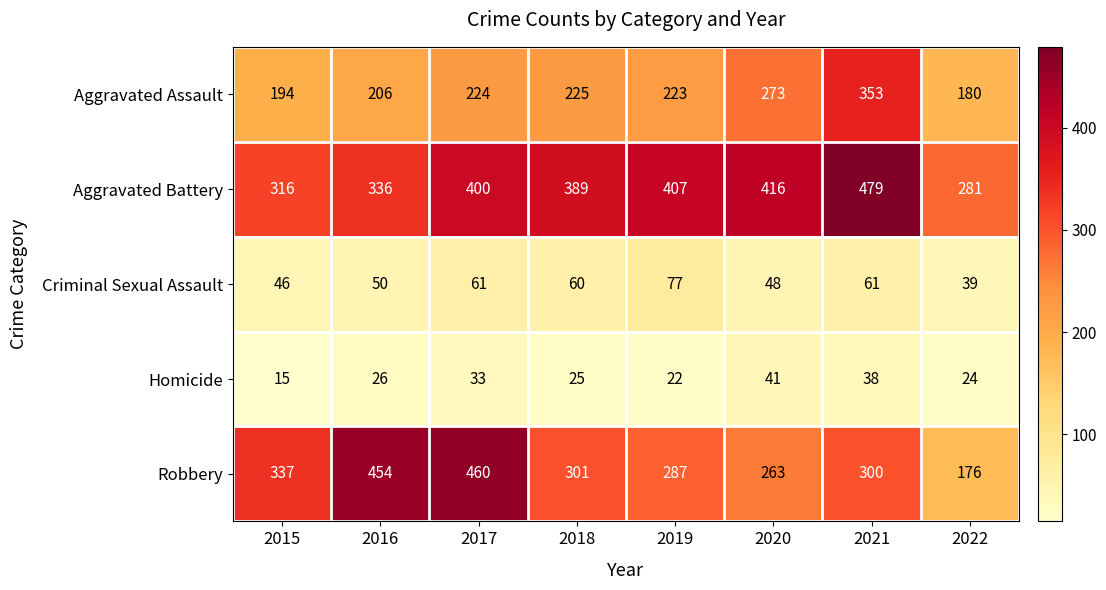

Between 2016 and 2017, which series saw the biggest shift?

Aggravated Battery